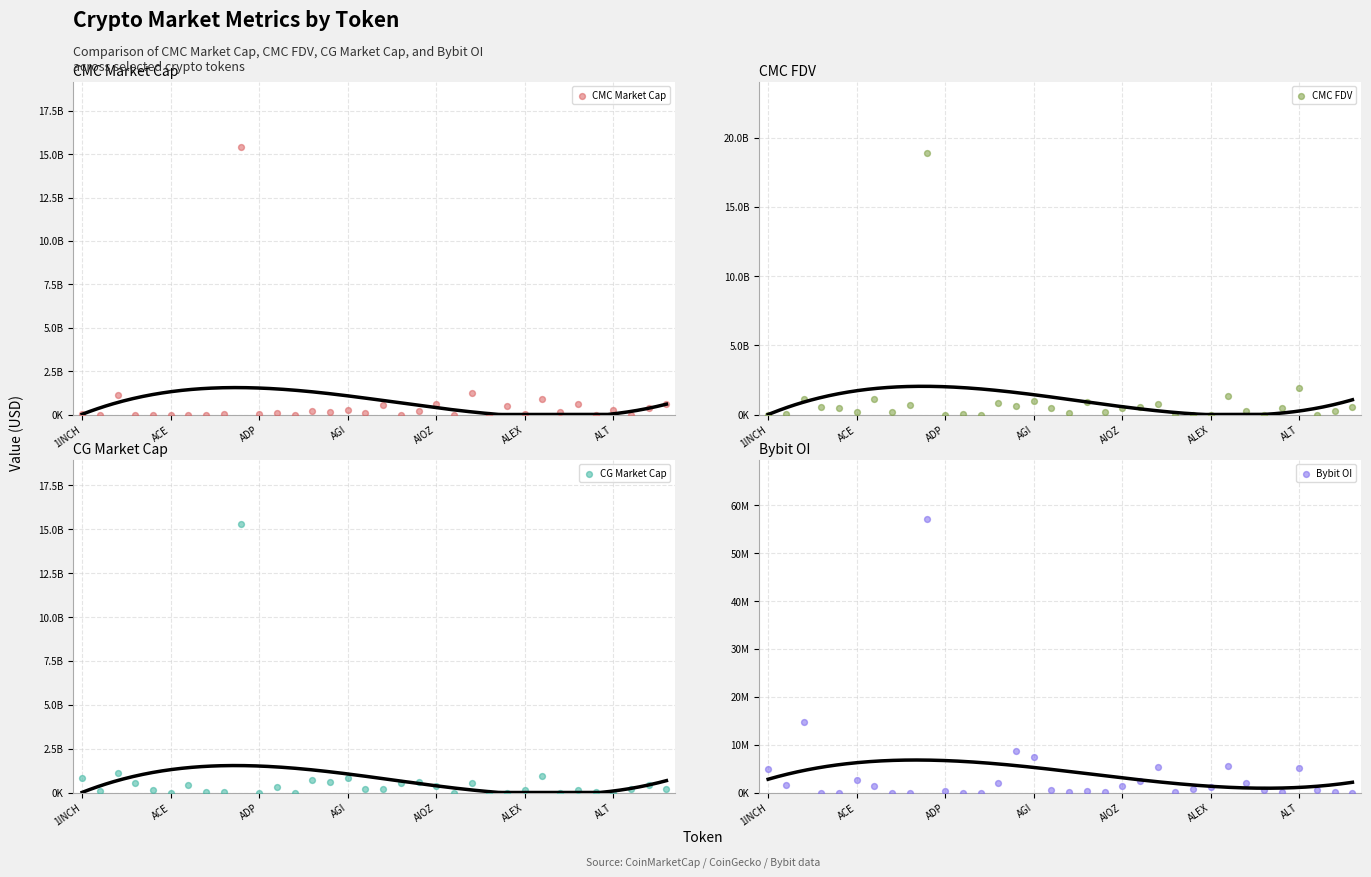

Which series reaches the minimum Y coordinate?

CMC Market Cap